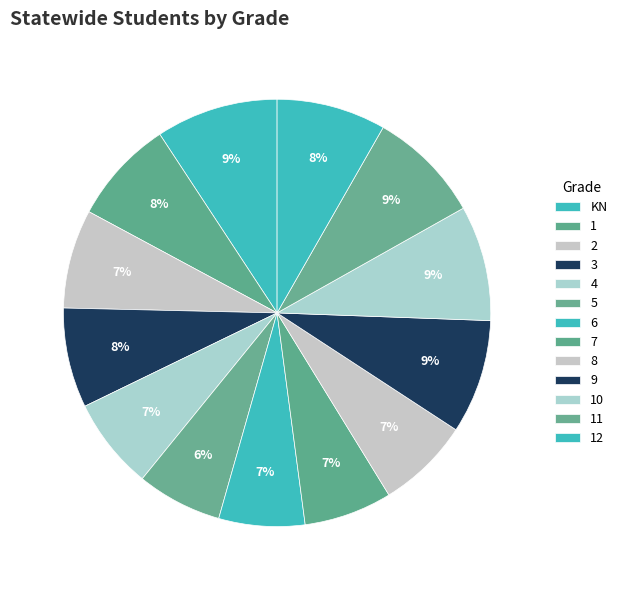

Count the number of slices in the pie.

13